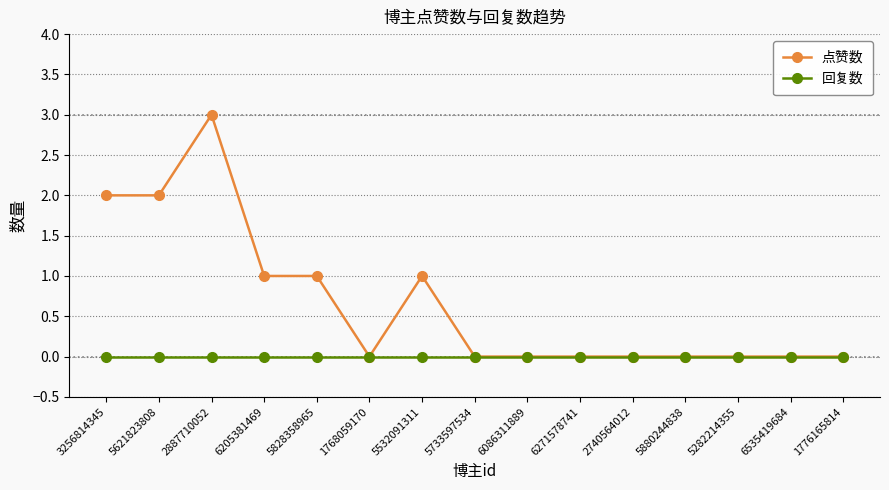

Reading left to right, list all the values displayed in this chart.

点赞数: 3256814345=2	5621823808=2	2887710052=3	6205381469=1	5828358965=1	1768059170=0	5532091311=1	5733597534=0	6086311889=0	6271578741=0	2740564012=0	5880244838=0	5282214355=0	6535419684=0	1776165814=0
回复数: 3256814345=0	5621823808=0	2887710052=0	6205381469=0	5828358965=0	1768059170=0	5532091311=0	5733597534=0	6086311889=0	6271578741=0	2740564012=0	5880244838=0	5282214355=0	6535419684=0	1776165814=0